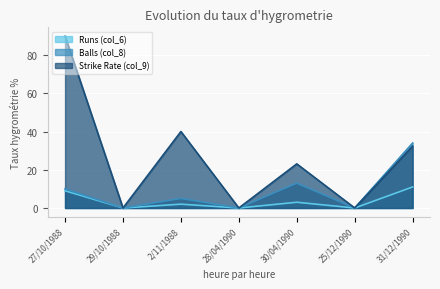

True or false: Runs (col_6) and Strike Rate (col_9) cross at least once.

False